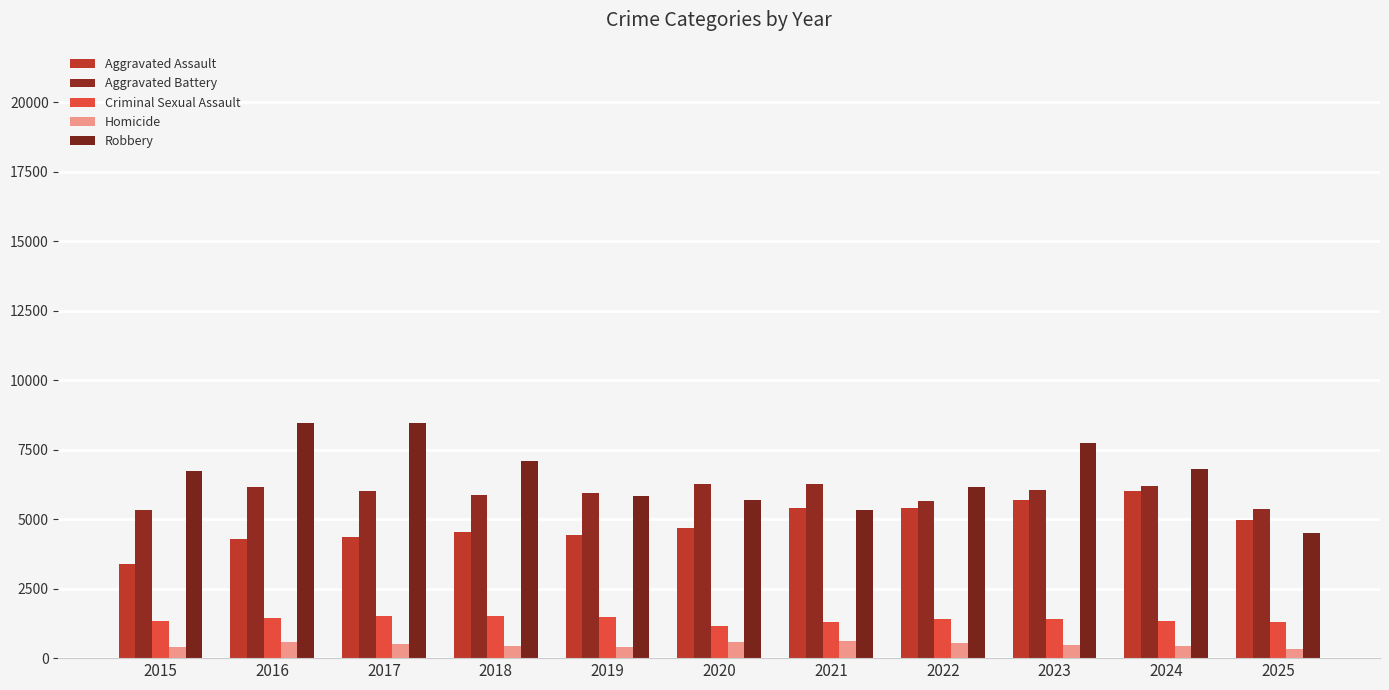

Is it true that Robbery equals 8466 at 2016?

True